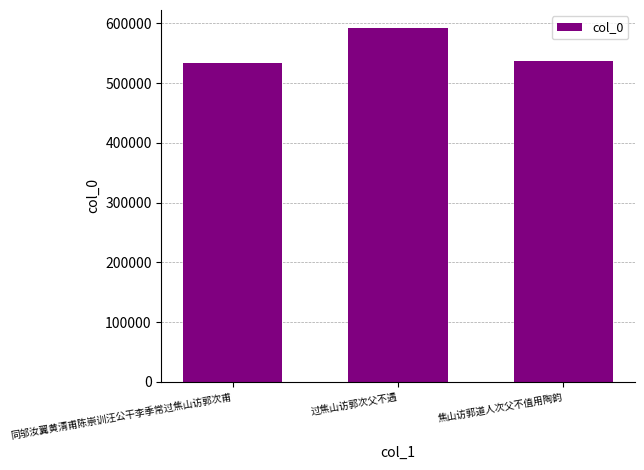

Does the chart contain stacked bars?

No